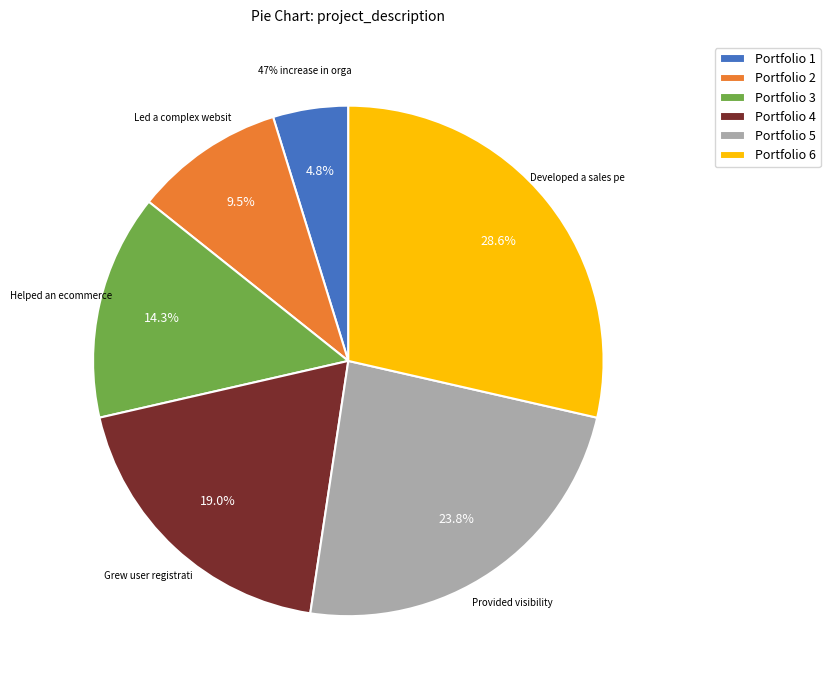

Between Led a complex website consolidation and 47% increase in organic leads, which is larger?

Led a complex website consolidation